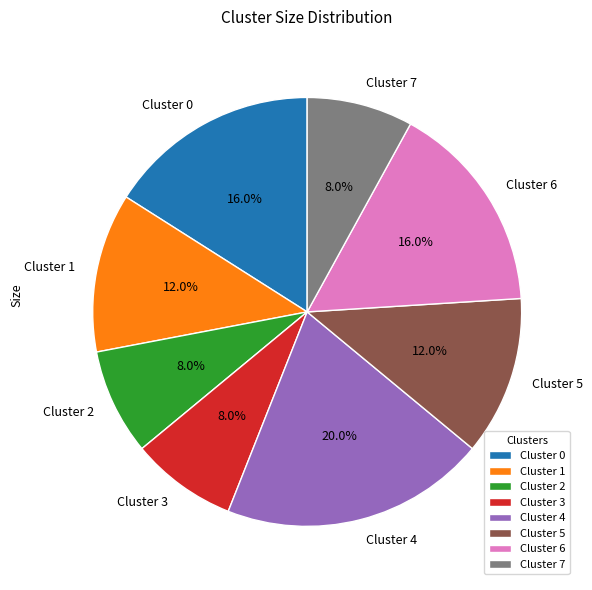

What percentage is NOT represented by Cluster 5?

88.0%